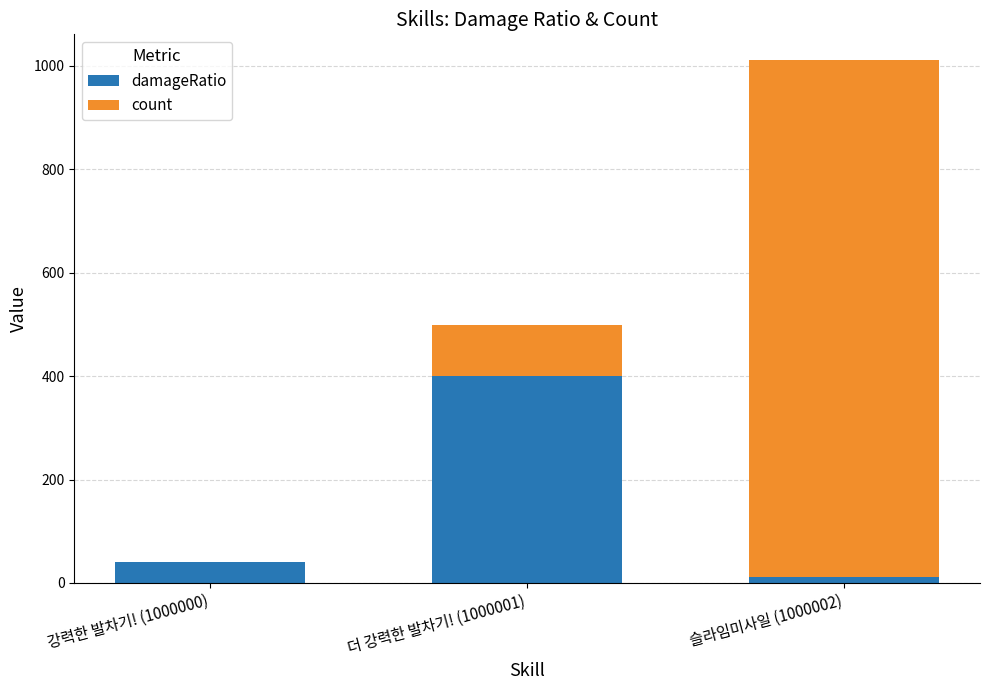

Reading left to right, what are the values for damageRatio?

강력한 발차기! (1000000)=40	더 강력한 발차기! (1000001)=400	슬라임미사일 (1000002)=11